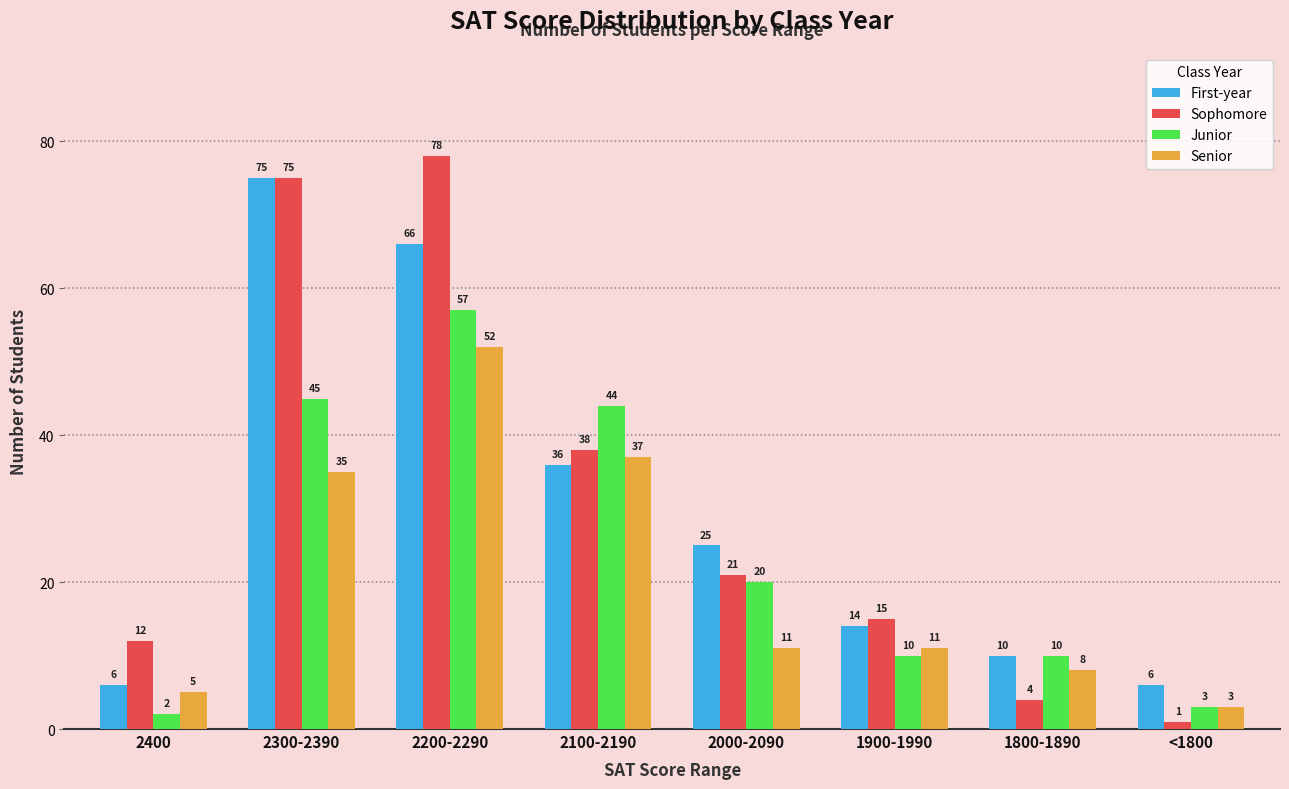

Which series has the widest spread of values?

Sophomore